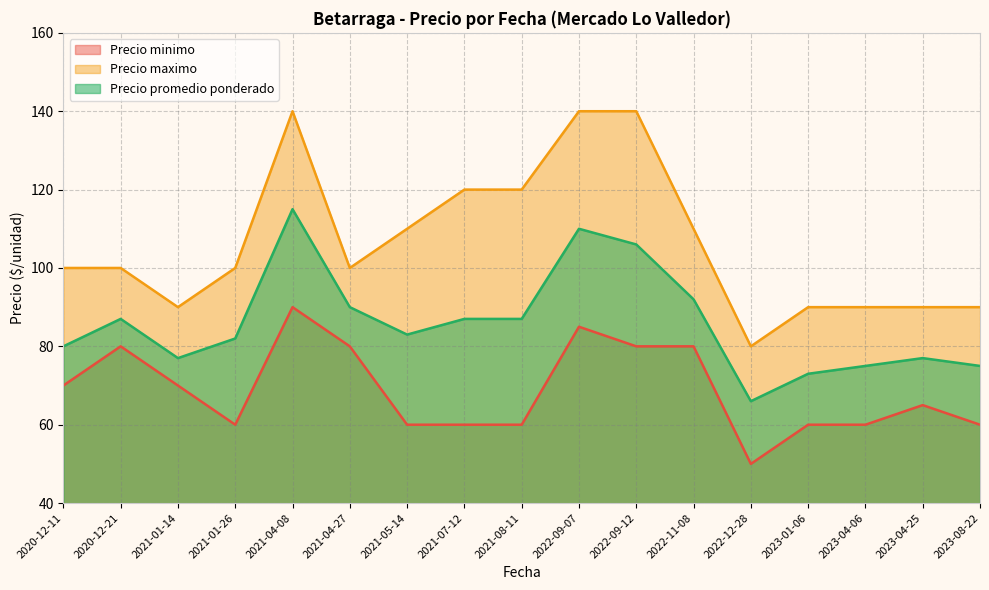

What position from the right is 2021-05-14?

11